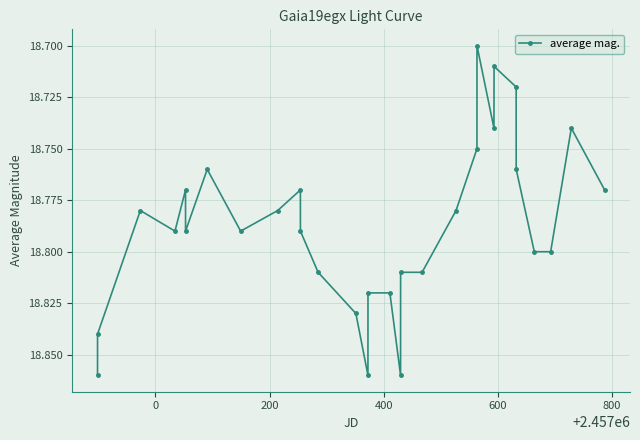

True or false: the data has more than 1 interior local peaks.

True